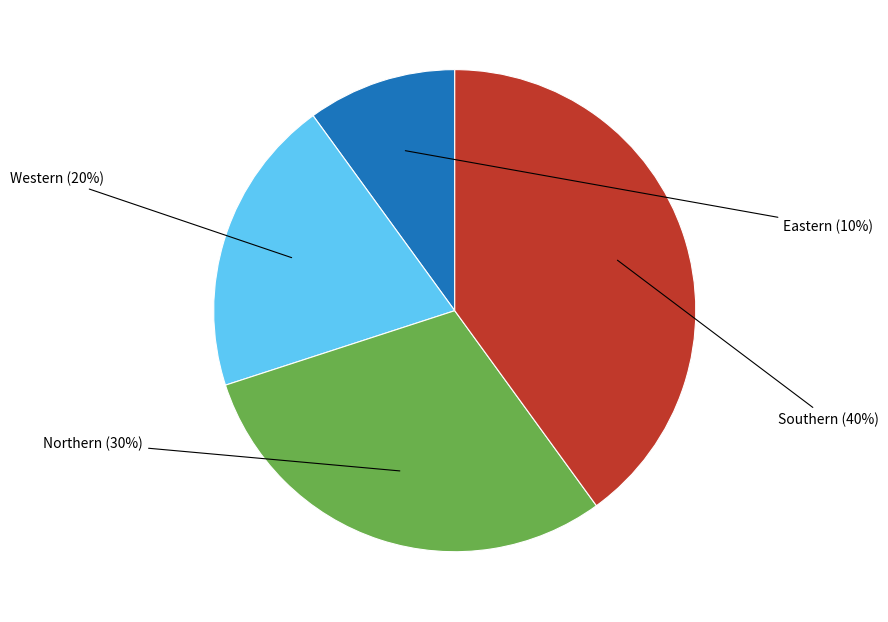

To the nearest percent, what is the average slice percentage?

25%